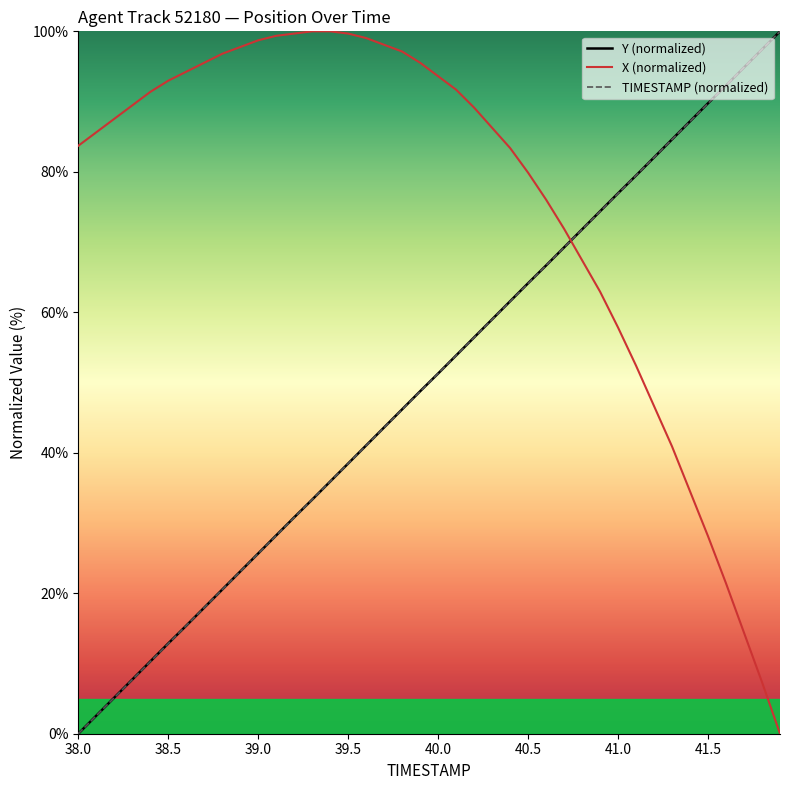

List the labels in order of Y value, smallest first.

38.0, 38.1, 38.2, 38.3, 38.4, 38.5, 38.6, 38.7, 38.8, 38.9, 39.0, 39.1, 39.2, 39.3, 39.4, 39.5, 39.6, 39.7, 39.8, 39.9, 40.0, 40.1, 40.2, 40.3, 40.4, 40.5, 40.6, 40.7, 40.8, 40.9, 41.0, 41.1, 41.2, 41.3, 41.4, 41.5, 41.6, 41.7, 41.8, 41.9